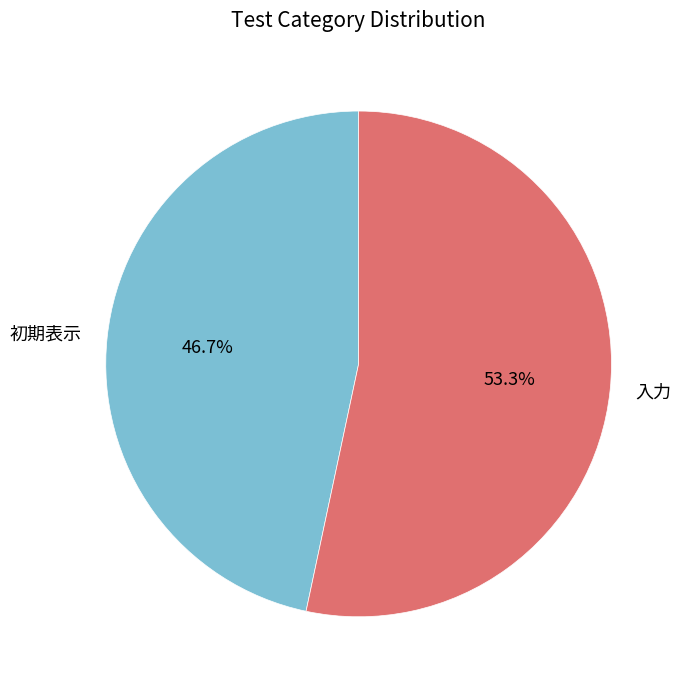

To the nearest percent, what is the difference between the 初期表示 and 入力 slice percentages?

7%